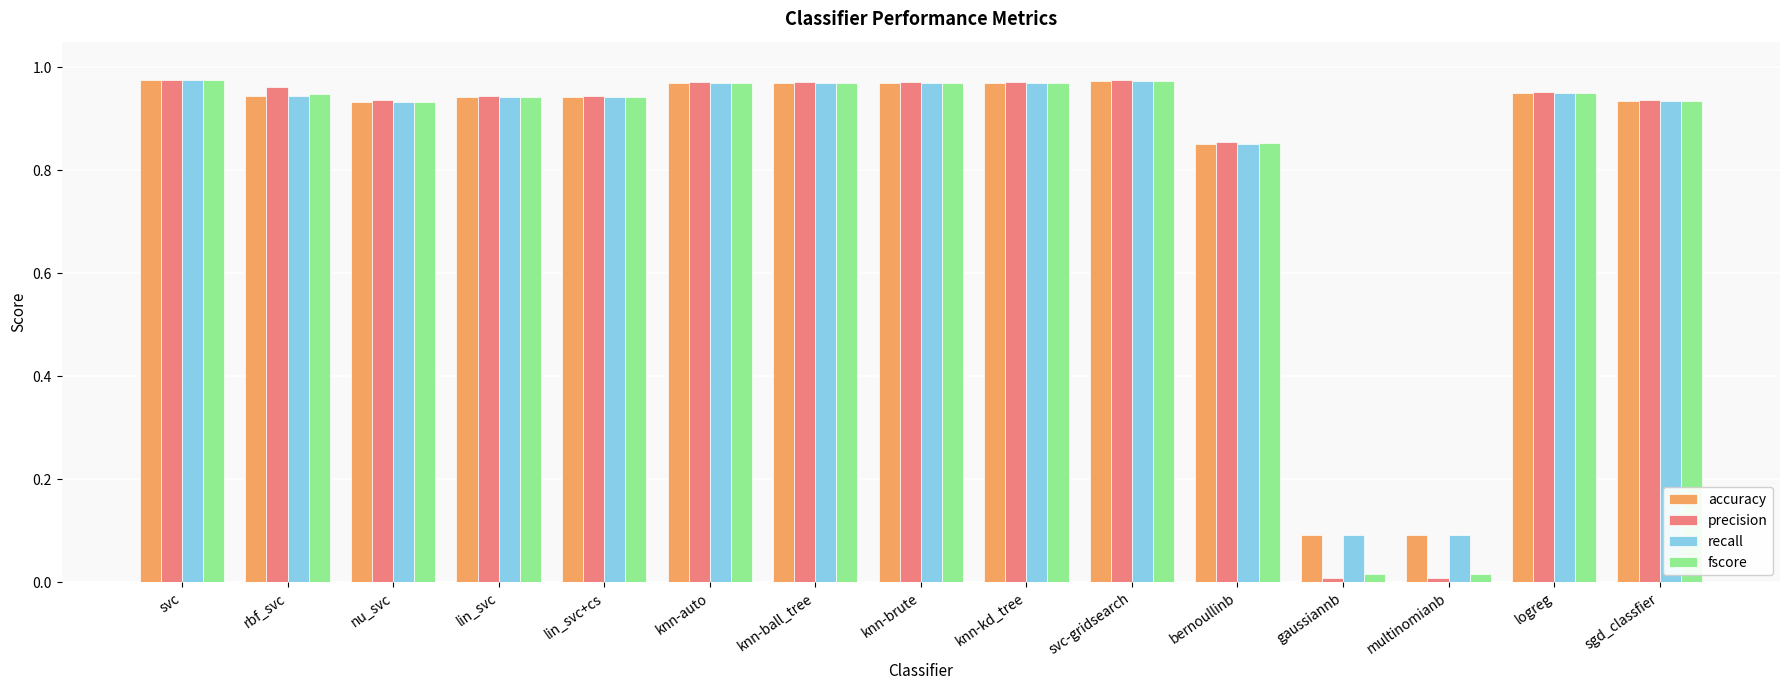

What is the sum of all precision values?

12.4